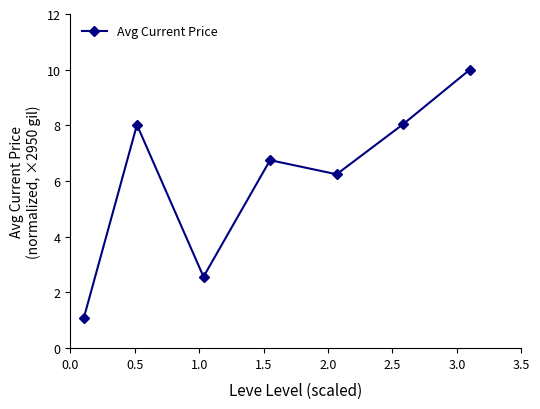

What is the difference between the maximum and second lowest values?

7.4